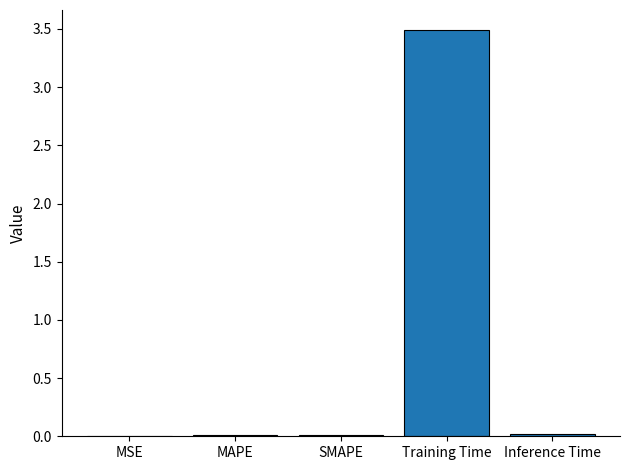

What is the greatest value displayed?

3.5